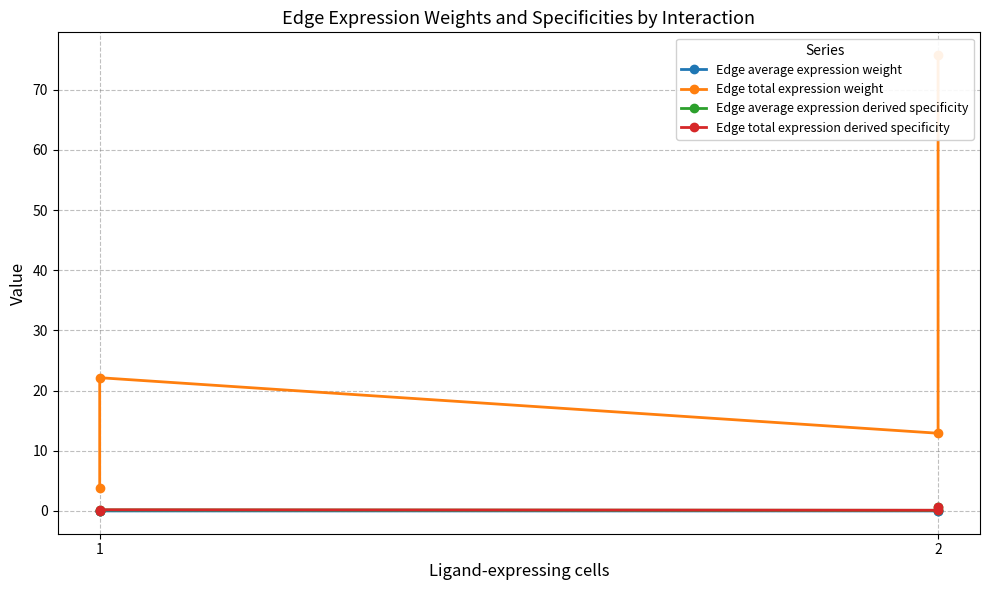

How many interior local valleys does the Edge total expression derived specificity series have?

1